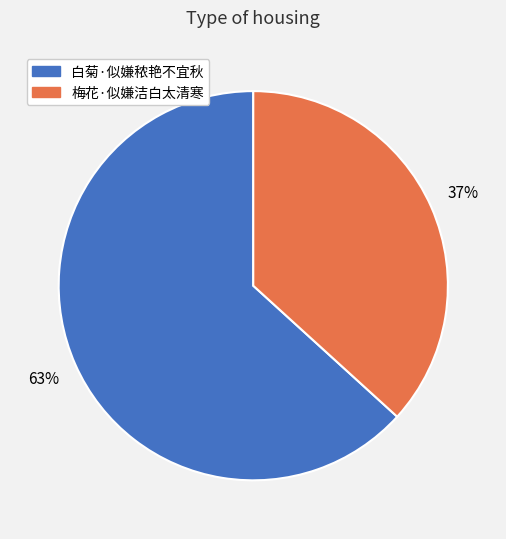

Which category has the biggest portion of the pie?

白菊·似嫌秾艳不宜秋